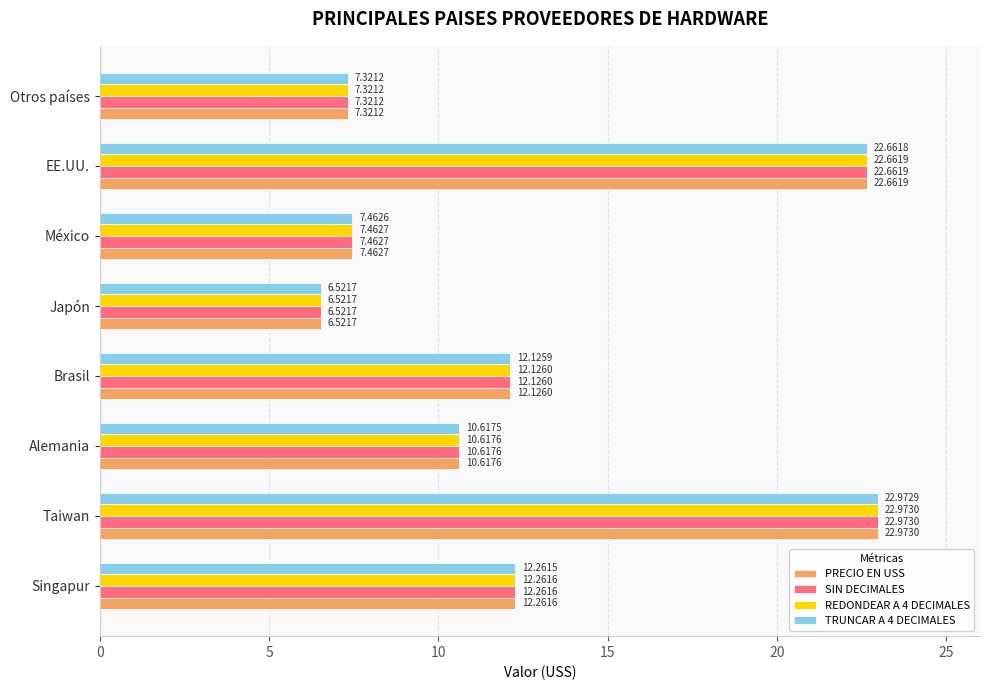

Is the value of TRUNCAR A 4 DECIMALES at Brasil greater than the value of PRECIO EN USS at Singapur?

No